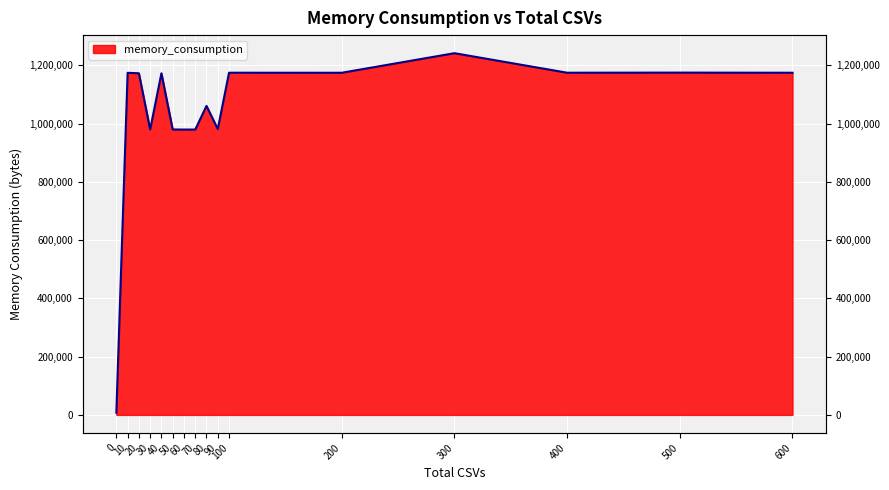

What is the change in value from 0 to 40?

+1164664